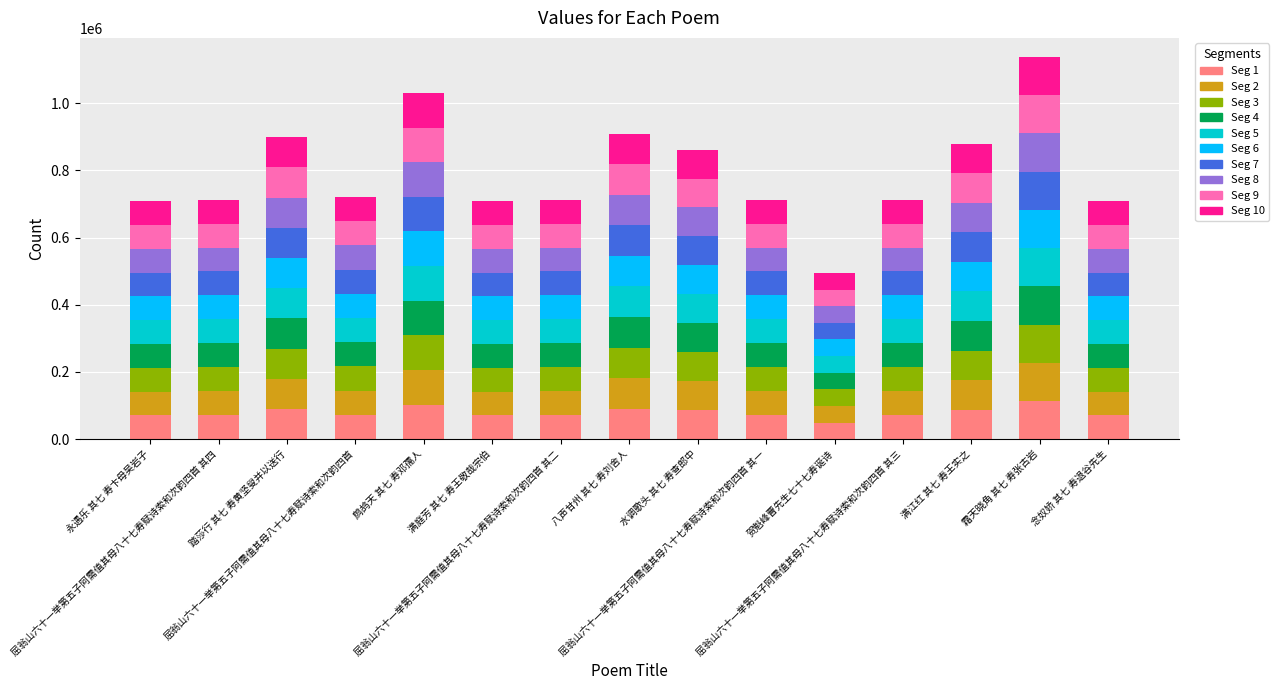

Is it true that the value at 八声甘州 其七 寿刘舍人 is 90949.3?

True